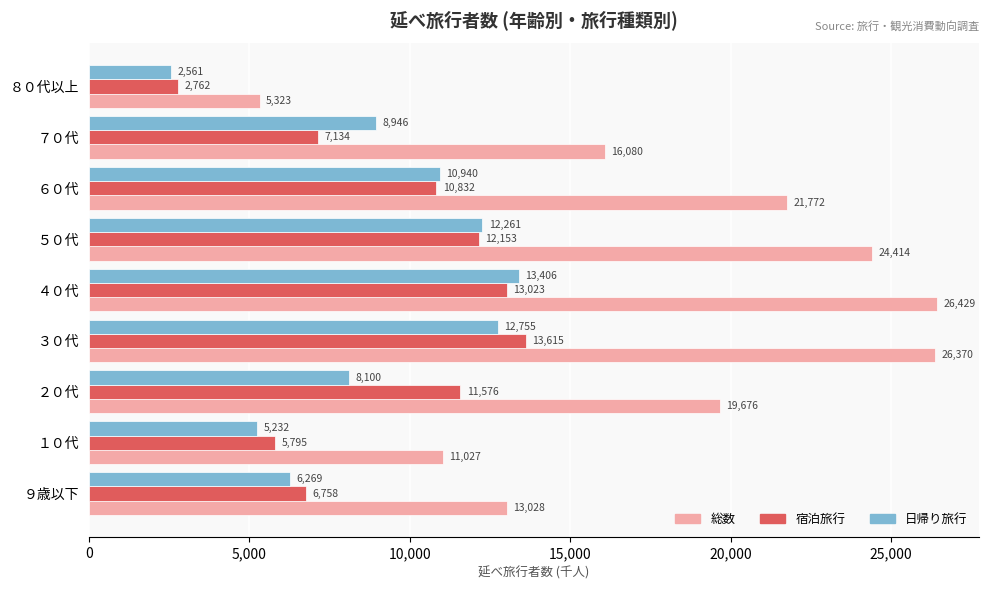

What is the difference between the maximum and minimum values in the 総数 series?

21106.0